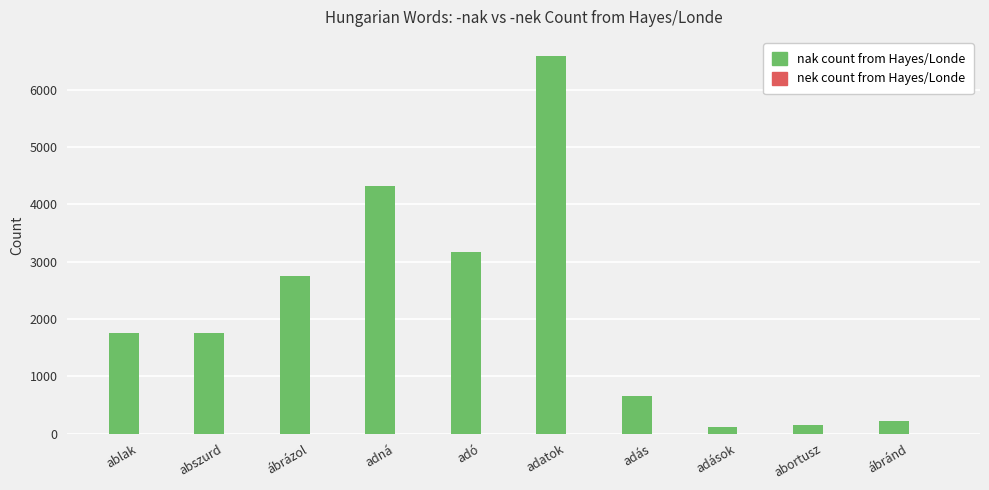

What is the label of the 7th bar from the left?

adás